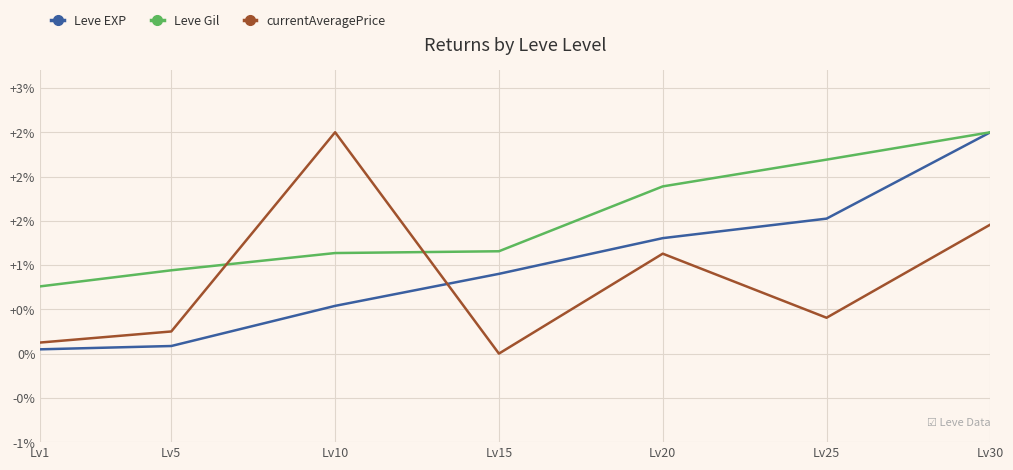

Reading left to right, list all the values displayed in this chart.

Leve EXP: Lv1=0.0	Lv5=0.1	Lv10=0.5	Lv15=0.9	Lv20=1.3	Lv25=1.5	Lv30=2.5
Leve Gil: Lv1=0.8	Lv5=0.9	Lv10=1.1	Lv15=1.2	Lv20=1.9	Lv25=2.2	Lv30=2.5
currentAveragePrice: Lv1=0.1	Lv5=0.2	Lv10=2.5	Lv15=0.0	Lv20=1.1	Lv25=0.4	Lv30=1.5